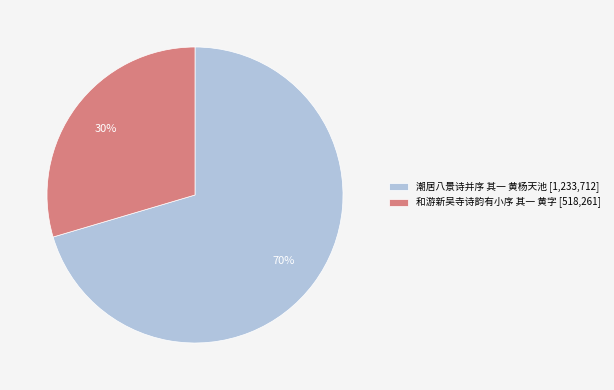

Which category accounts for the majority?

潮居八景诗并序 其一 黄杨天池